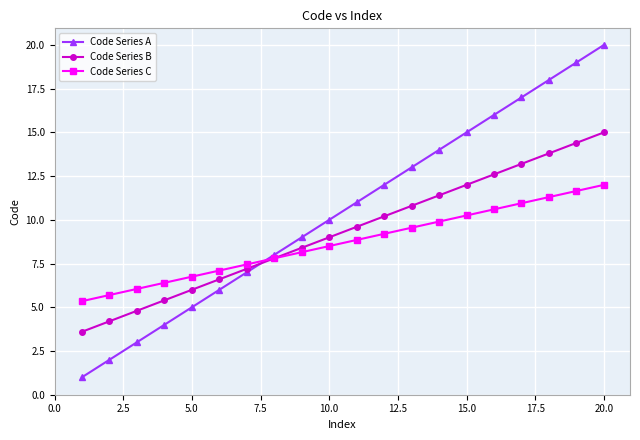

List the series in order of their peak value, lowest first.

Code Series C, Code Series B, Code Series A